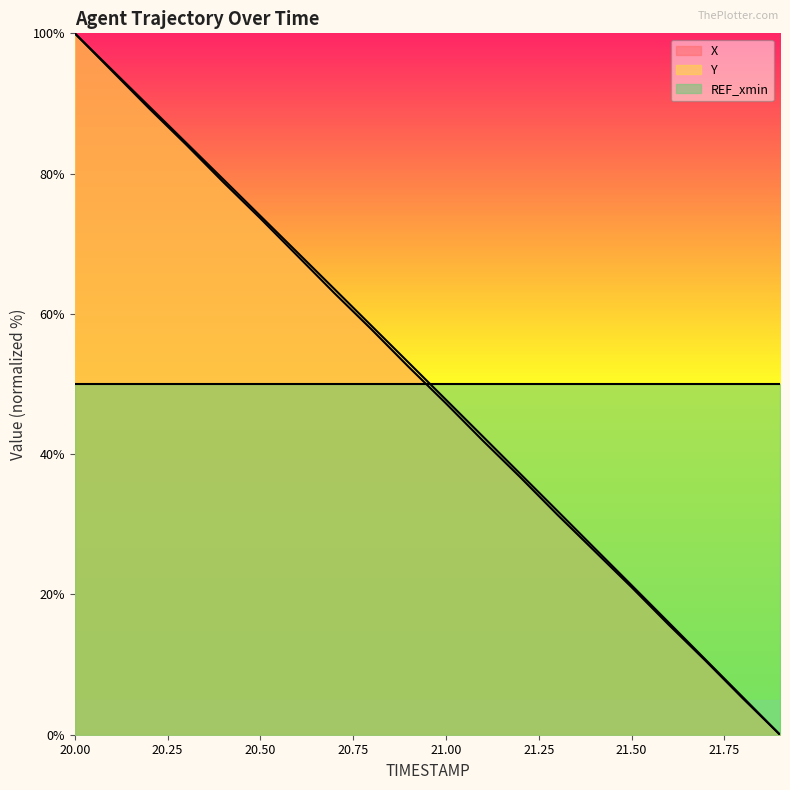

Is it true that X equals 25.4 at 20.9?

False